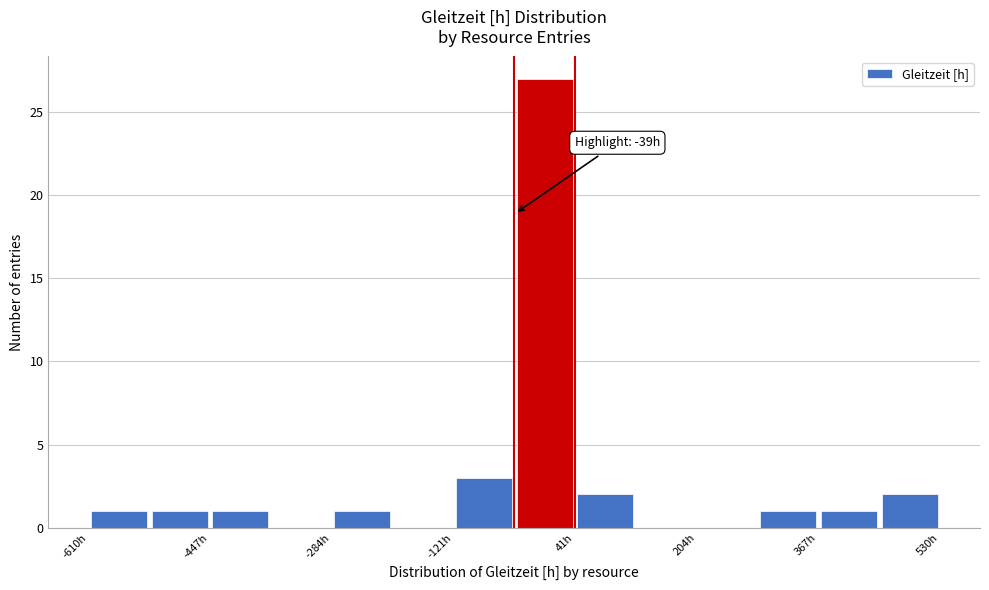

Which range on the x-axis has the tallest bar?

-40 to 40